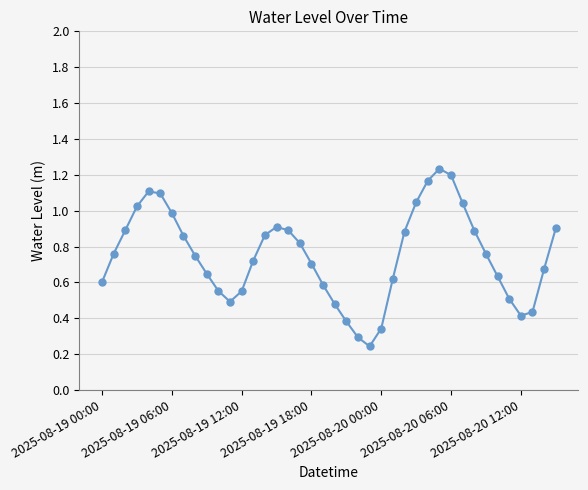

What is the sum of all values?

30.0